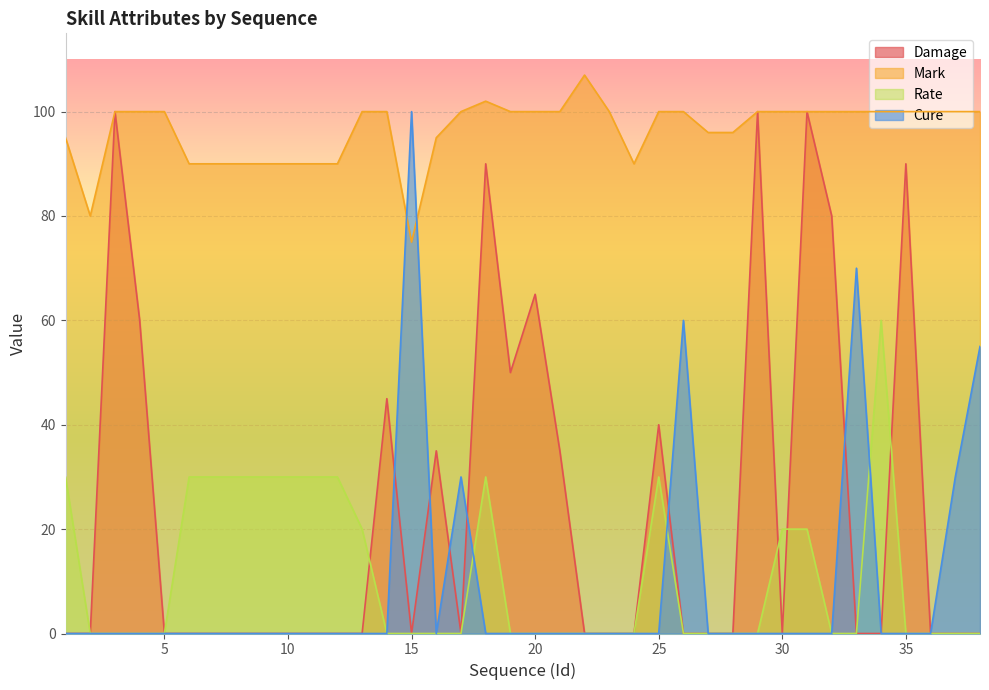

How many values in Rate are above zero?

14